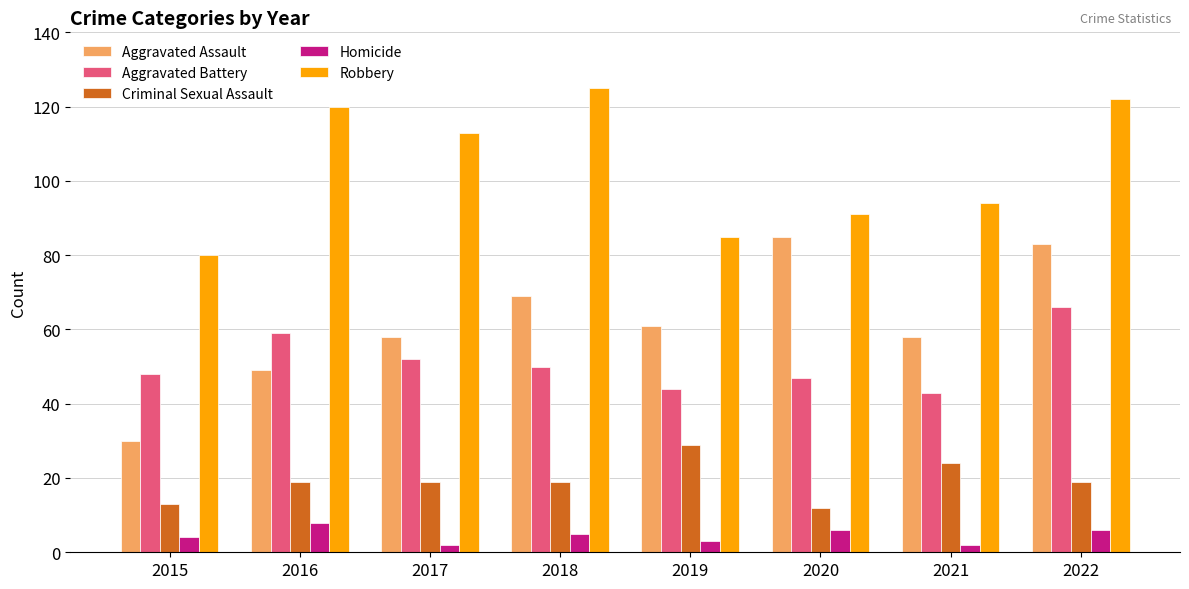

What is the maximum value for Homicide?

8